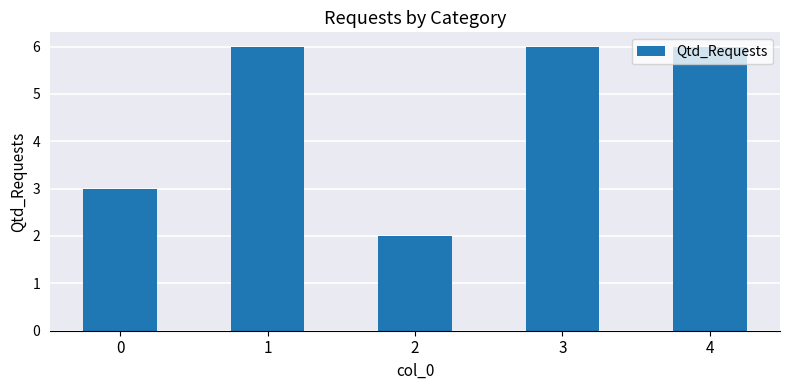

What is the difference between the values at 3 and 0?

3